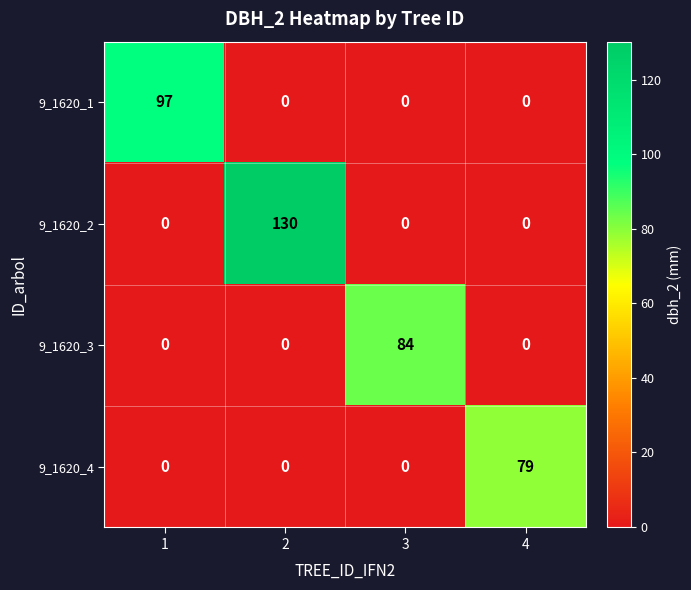

What is the approximate value of 9_1620_1 at 1, to the nearest 5?

95